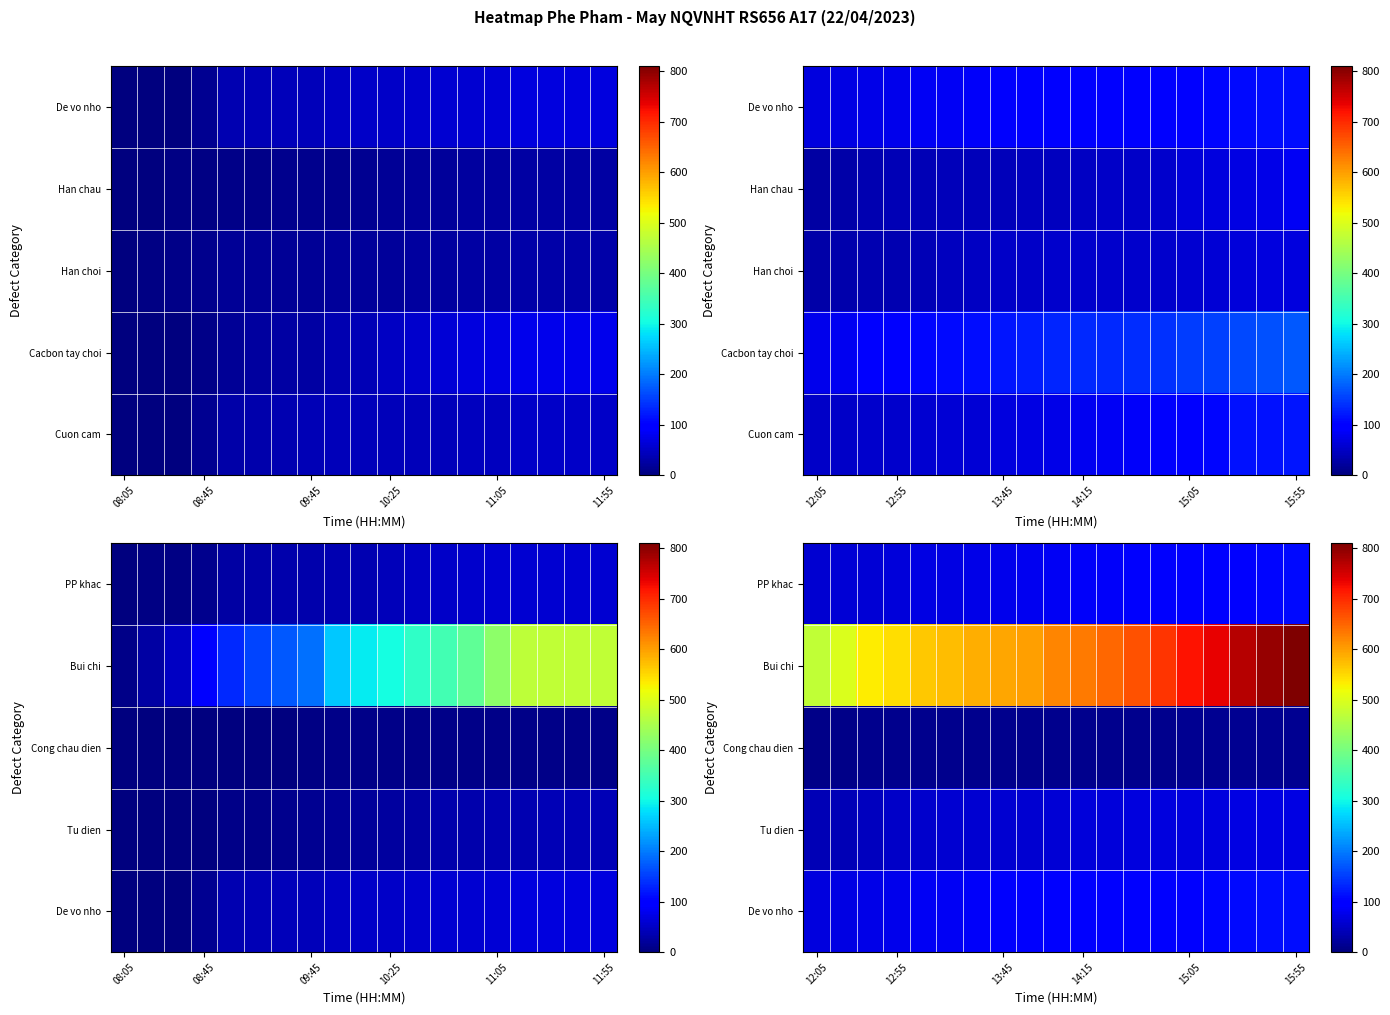

What is the total value across all series at 6?

816